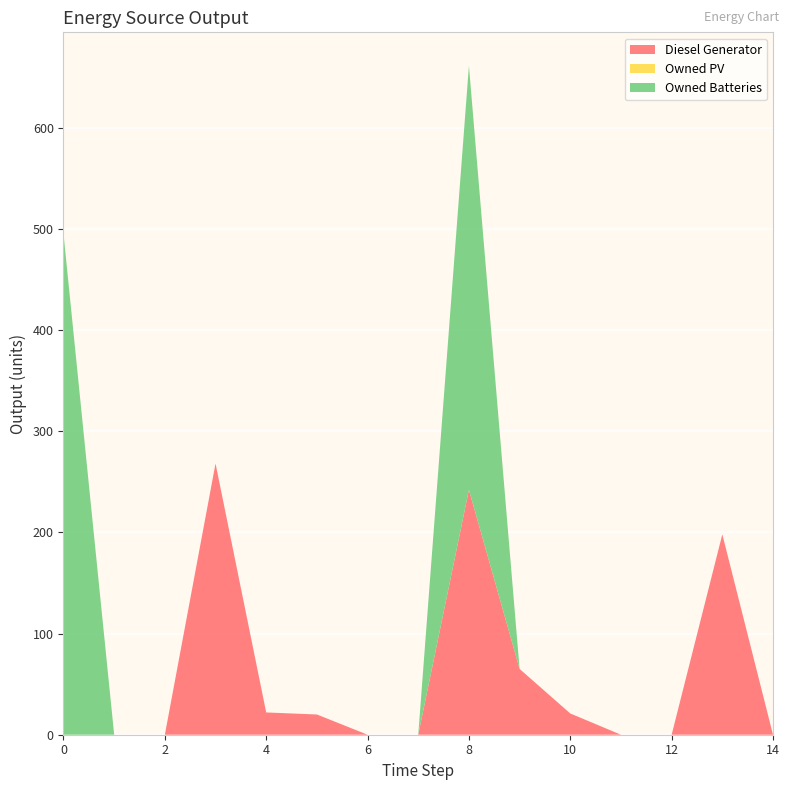

Reading left to right, transcribe all the data shown in this chart.

Diesel Generator: 0=0	1=0	2=0	3=268	4=22	5=20	6=0	7=0	8=242	9=65	10=21	11=0	12=0	13=198	14=0
Owned PV: 0=0	1=0	2=0	3=0	4=0	5=0	6=0	7=0	8=0	9=0	10=0	11=0	12=0	13=0	14=0
Owned Batteries: 0=495	1=0	2=0	3=0	4=0	5=0	6=0	7=0	8=419	9=0	10=0	11=0	12=0	13=0	14=0